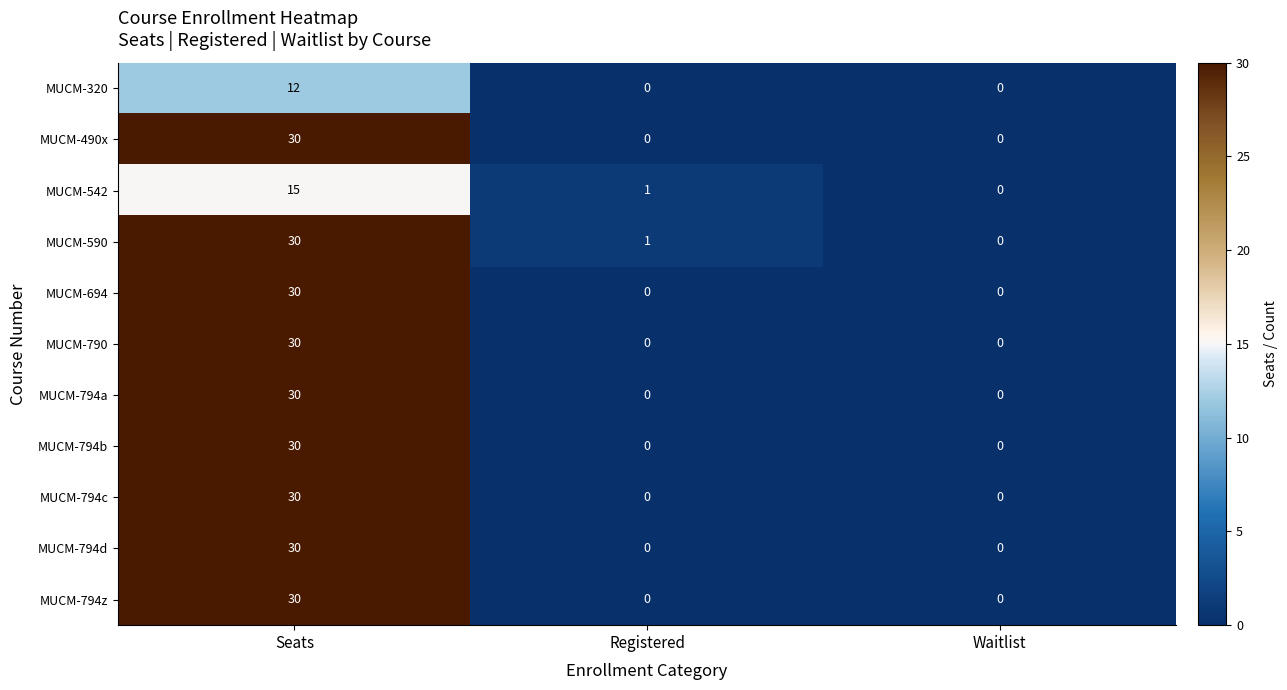

Which series has the largest total across all categories?

MUCM-590